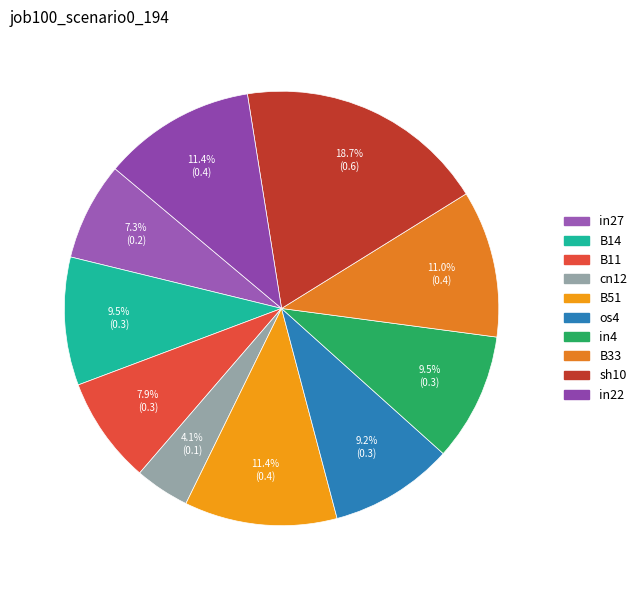

Is it true that cn12 is 4% of the pie?

True